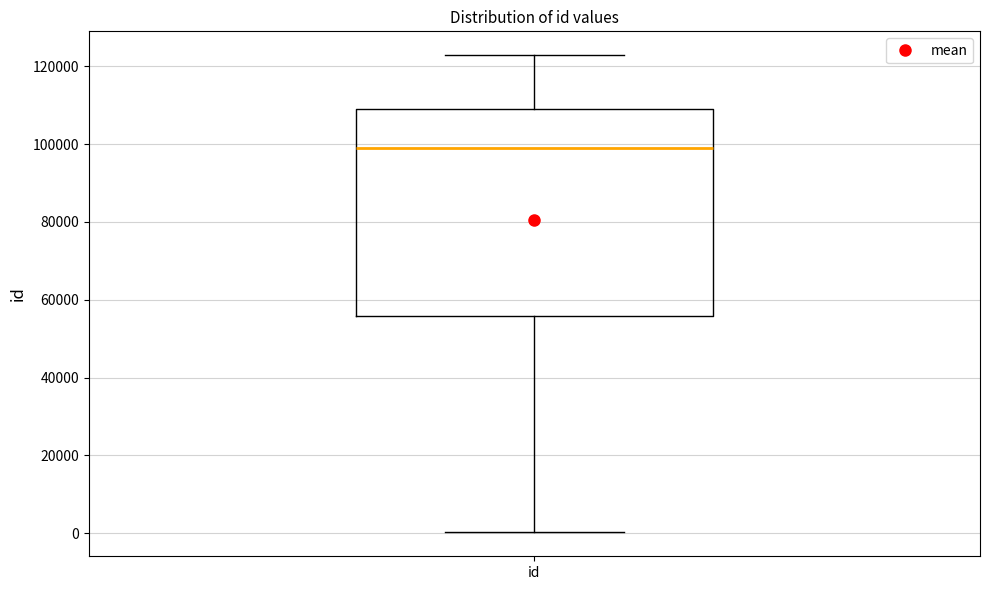

Transcribe this box plot: give where the median line is, the range the box spans, and where the two whiskers end, as read against the y-axis. The values are not printed on the chart, so give them approximately, as read against the axis.

median 98000, box 56000 to 110000, whiskers 0 to 122000